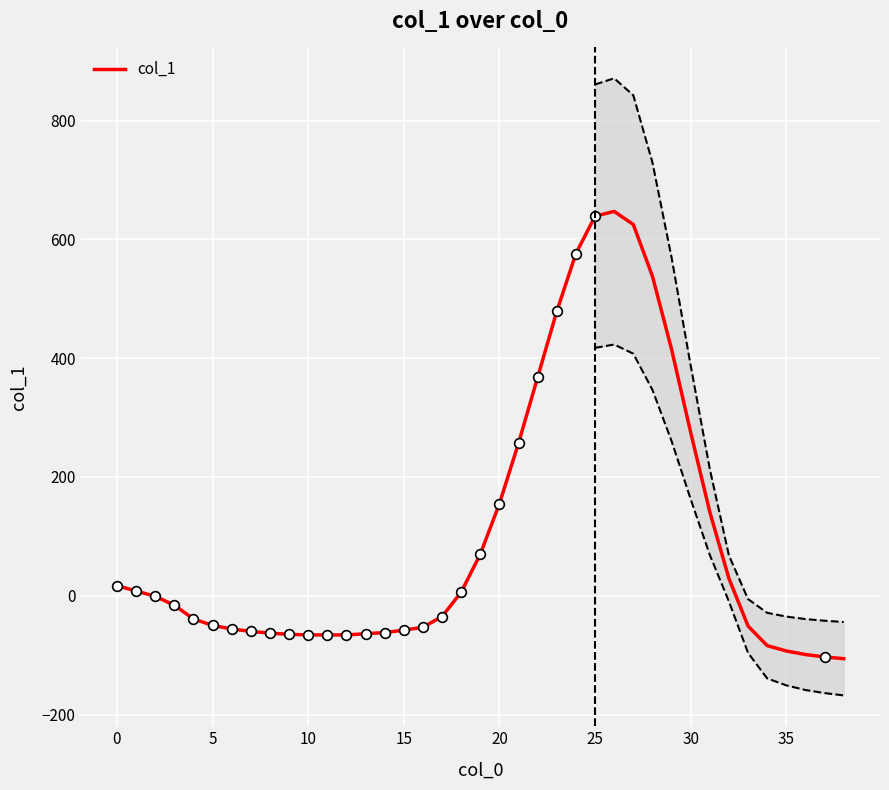

What is the approximate value at 24, to the nearest 50?

600